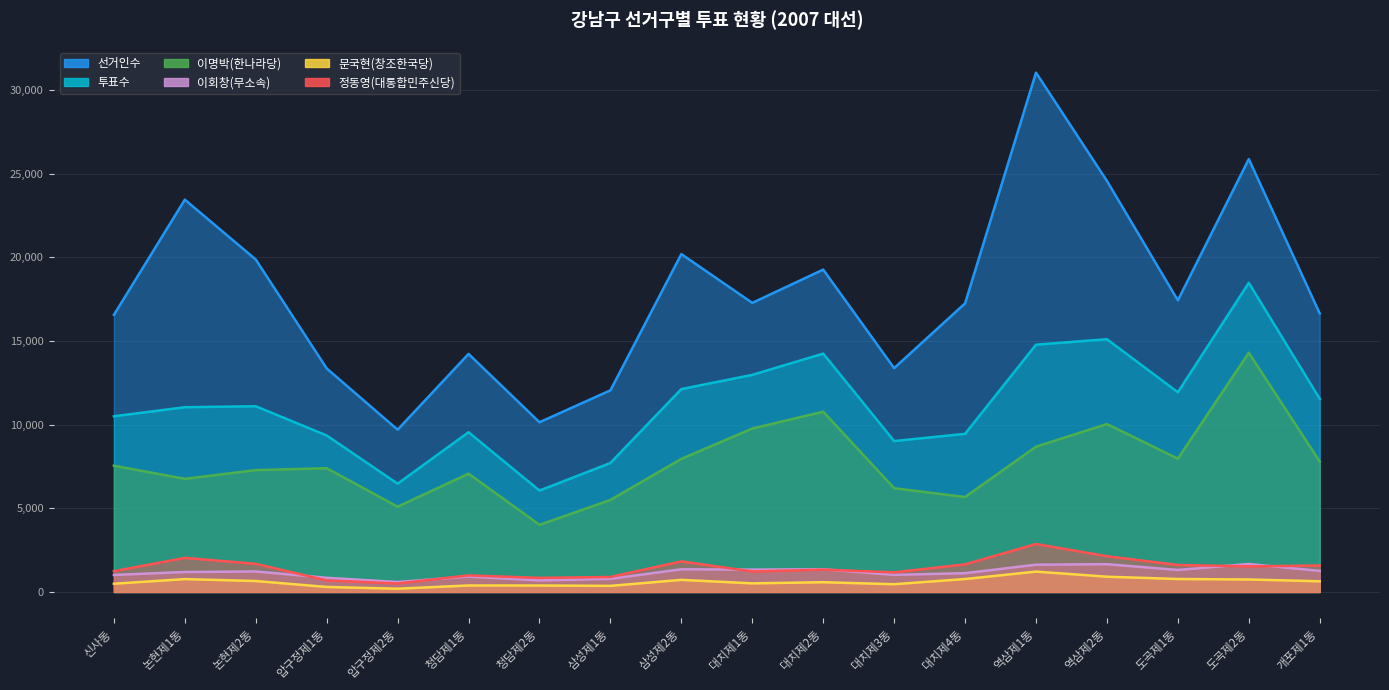

What is the difference between the 정동영(대통합민주신당) values at 삼성제1동 and 개포제1동?

686